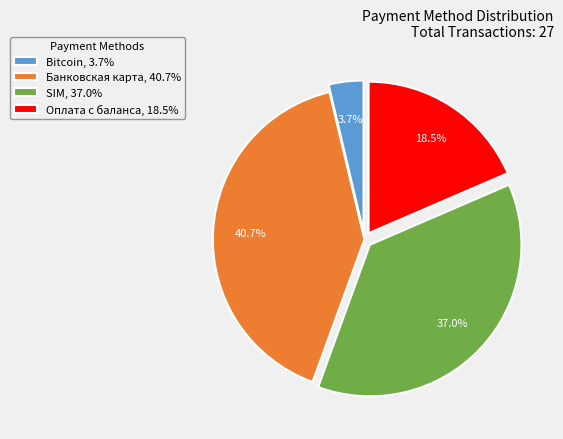

Is there any slice that represents more than half of the pie?

No